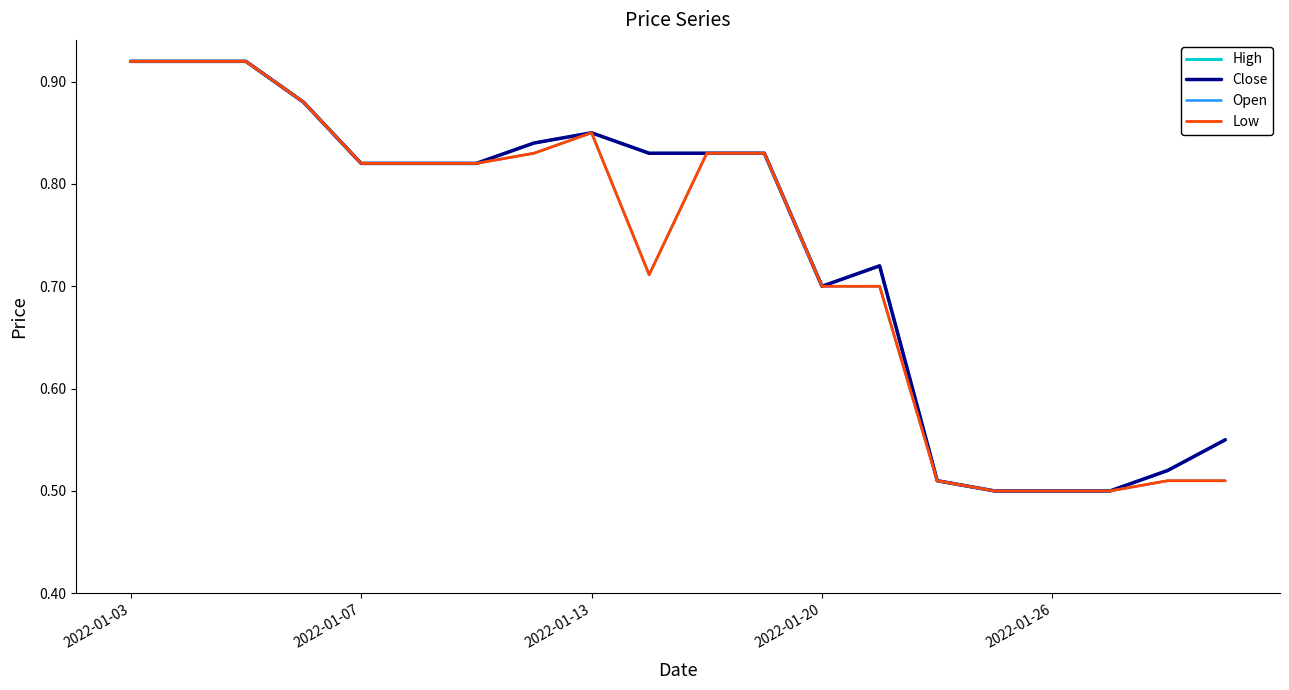

At how many categories does at least one series exceed 0?

20